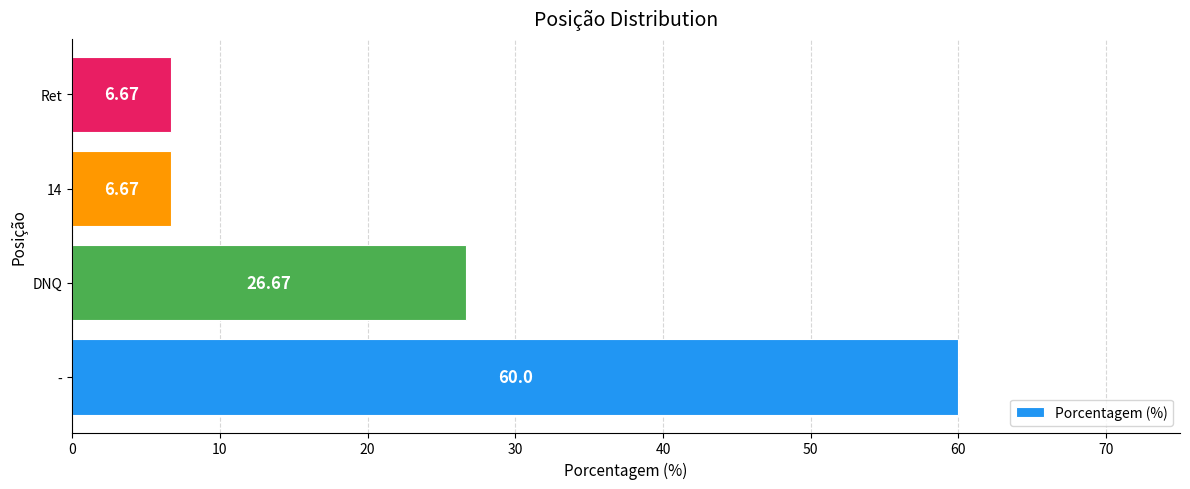

What is the greatest value displayed?

60.0